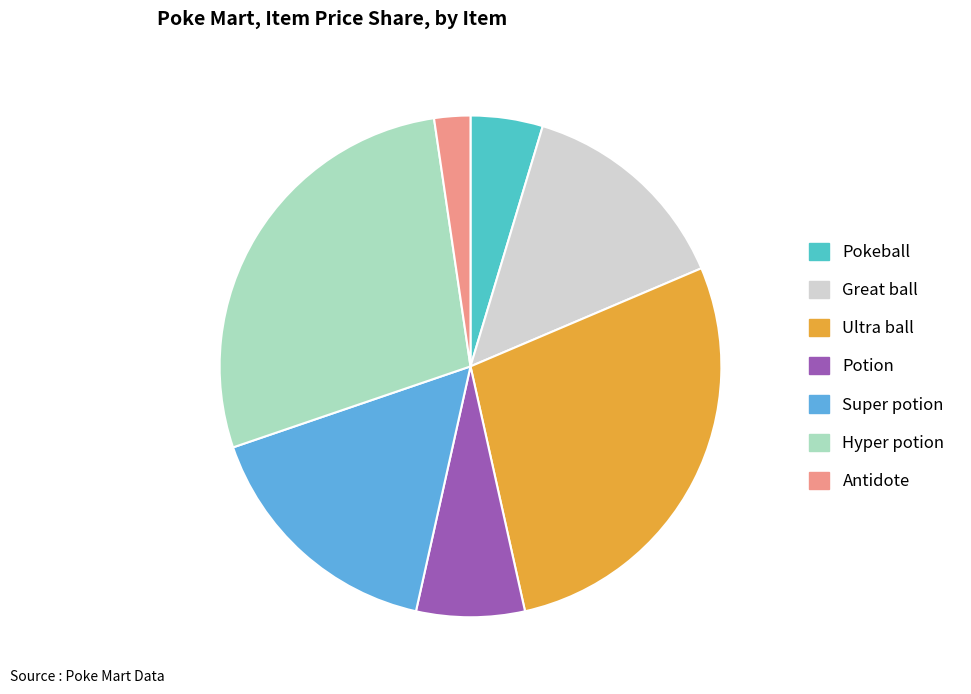

Does Potion represent more than half of the total?

No